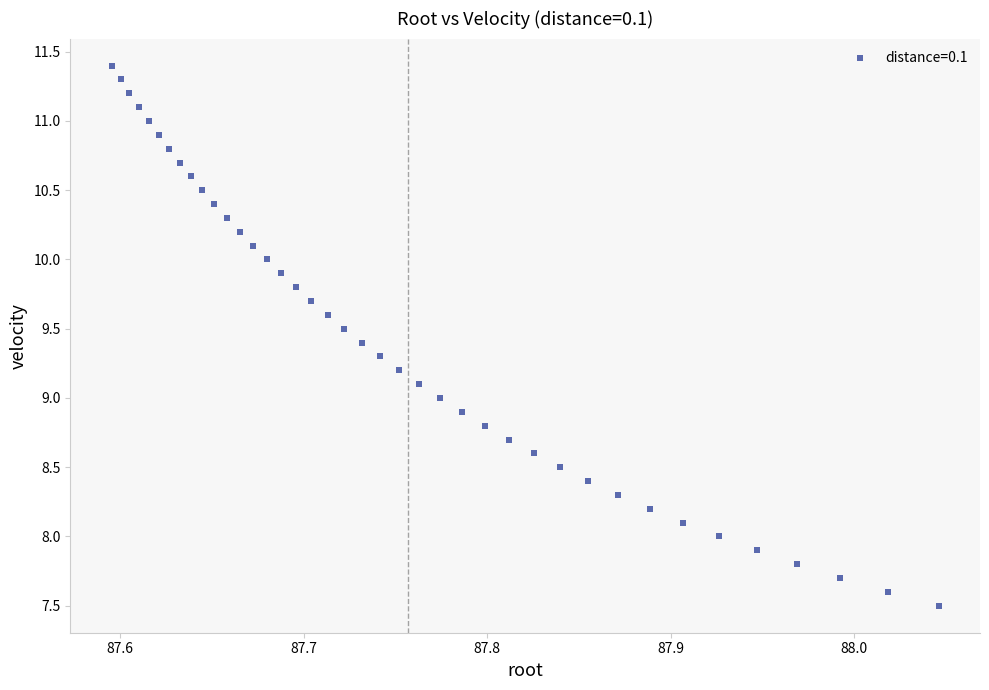

What is the range of Y values (max minus min)?

3.9